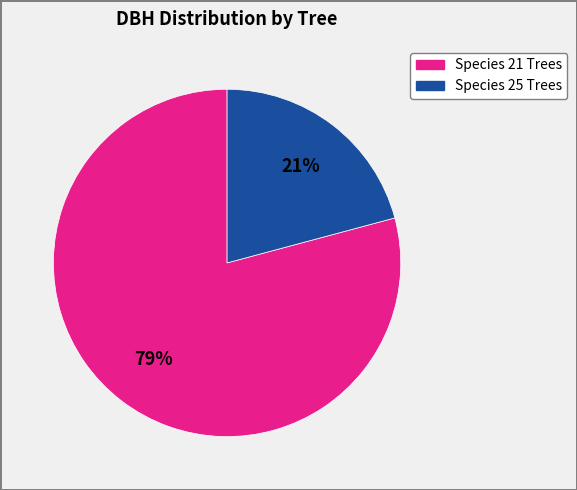

Is there any slice that represents more than half of the pie?

Yes